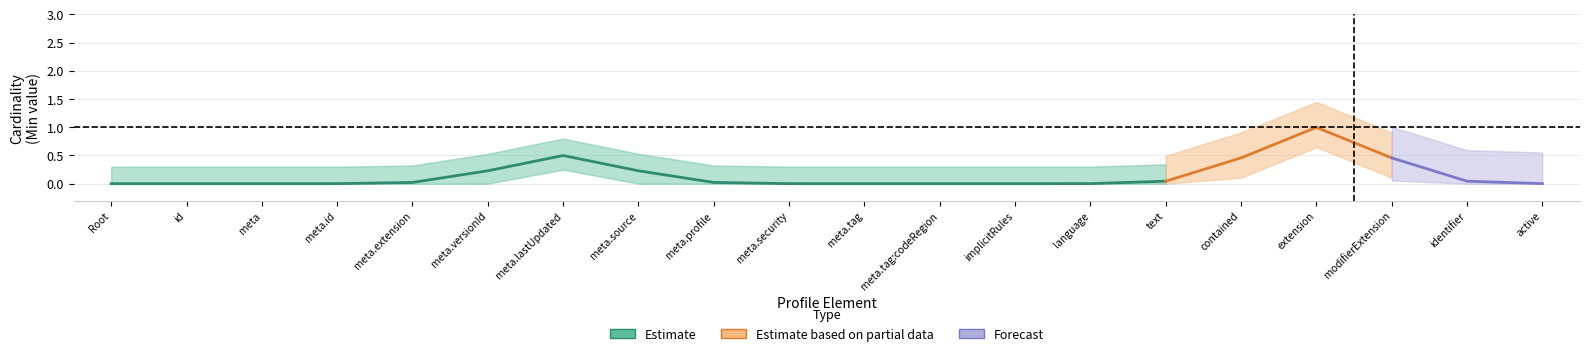

Which label corresponds to the largest value in the chart?

PractitionerRole.extension